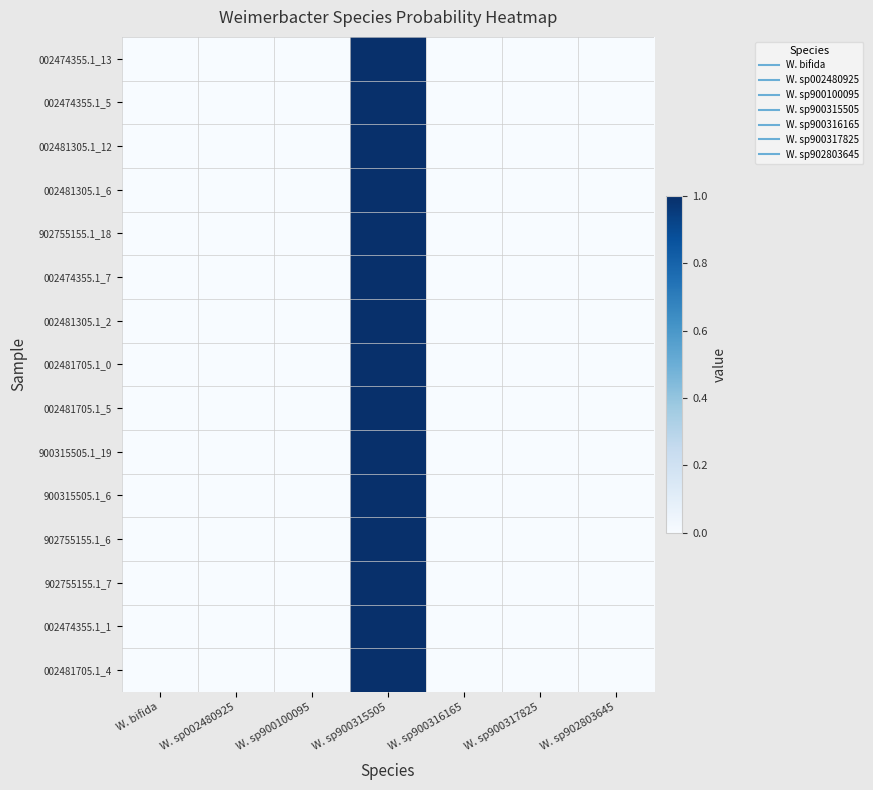

List the series in order of their peak value, highest first.

002474355.1_13, 002474355.1_5, 002481305.1_12, 002481305.1_6, 902755155.1_18, 002474355.1_7, 002481305.1_2, 002481705.1_0, 002481705.1_5, 900315505.1_19, 900315505.1_6, 902755155.1_6, 902755155.1_7, 002474355.1_1, 002481705.1_4